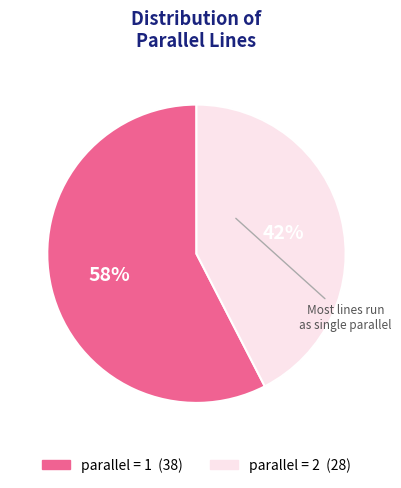

Is there any slice that represents more than half of the pie?

Yes